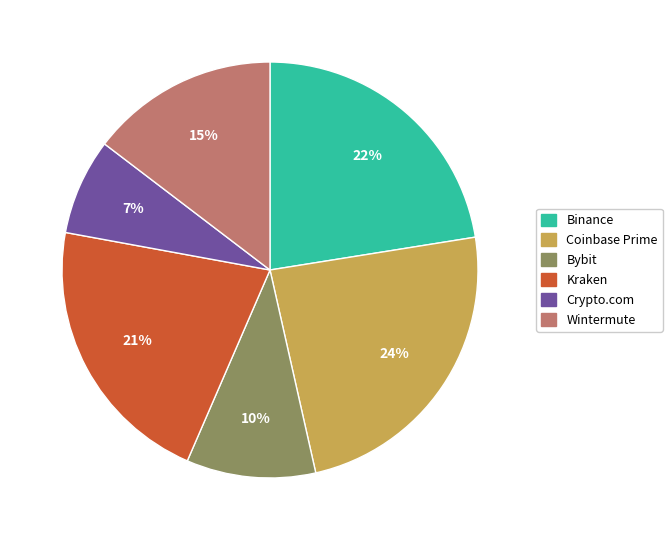

To the nearest percent, what is the average slice percentage?

17%